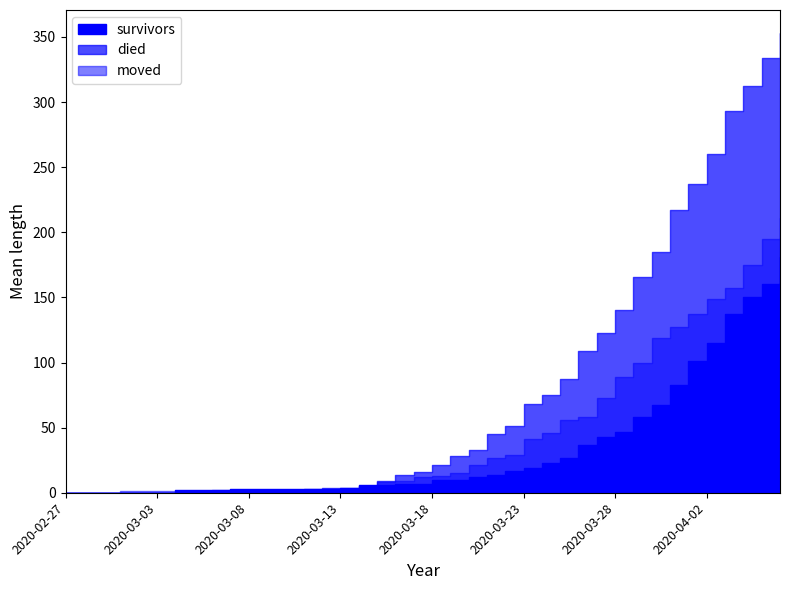

What is the label of the 19th point from the left?

2020-03-16